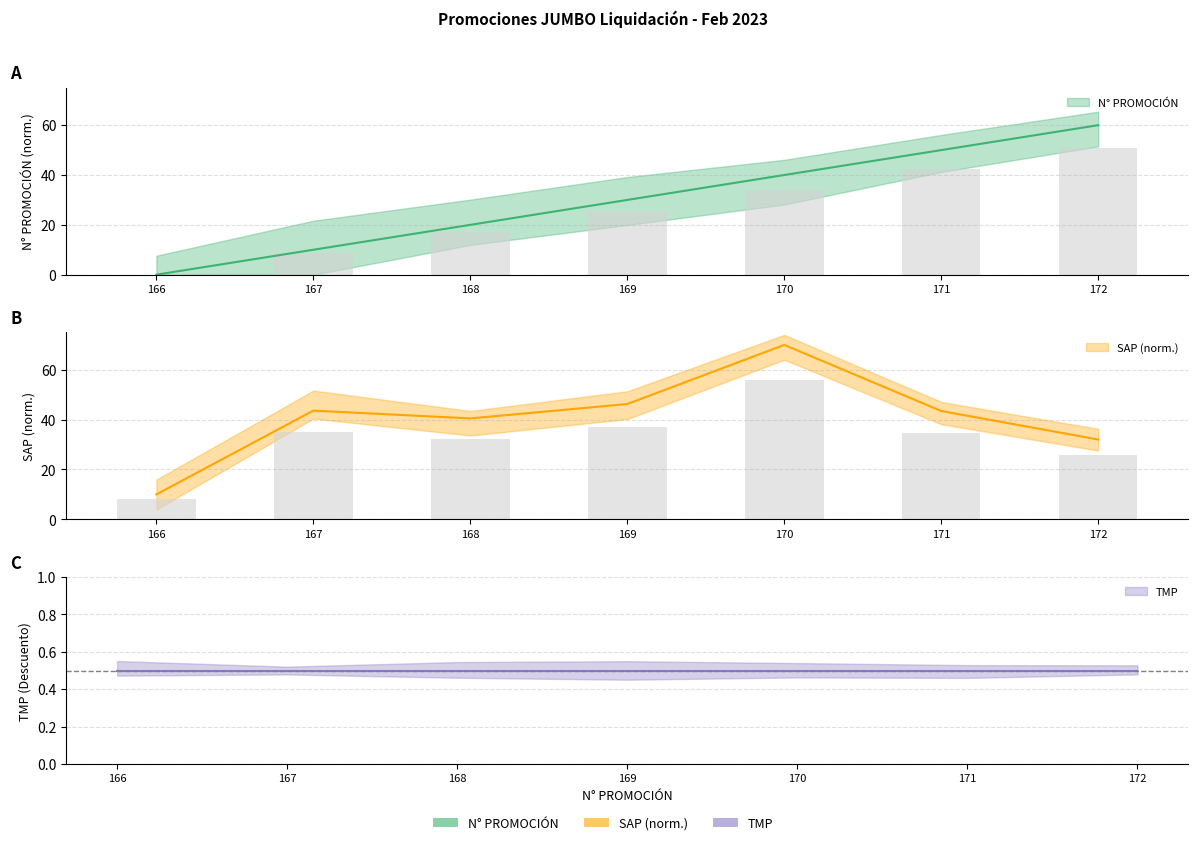

What is the lowest value of the SAP series?

10.0